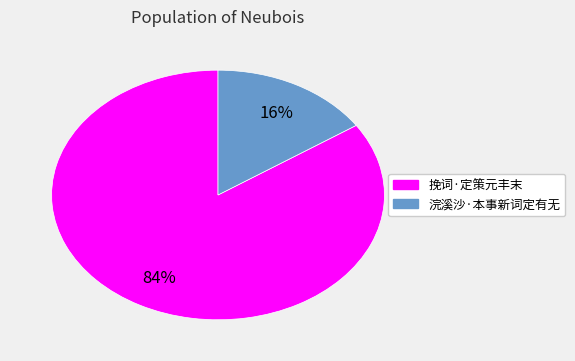

What is the smallest slice in the pie chart?

浣溪沙·本事新词定有无